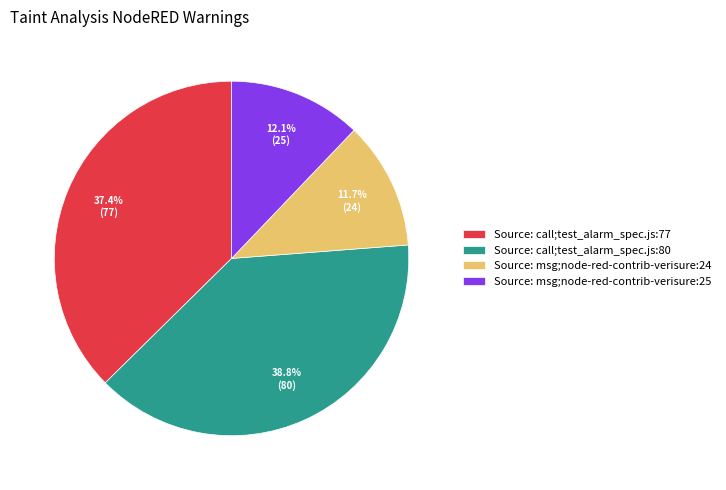

What is the ratio of the value at Source: call;test_alarm_spec.js:77 to the value at Source: msg;node-red-contrib-verisure:24?

3.2